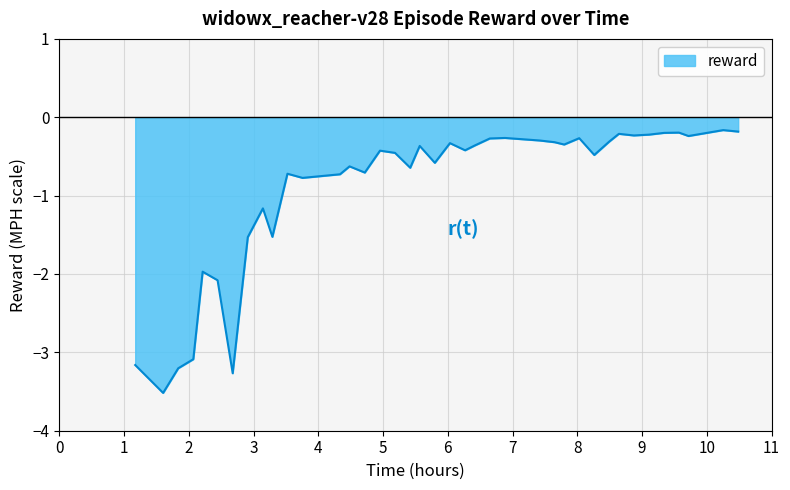

What is the minimum value shown in the chart?

-3.5